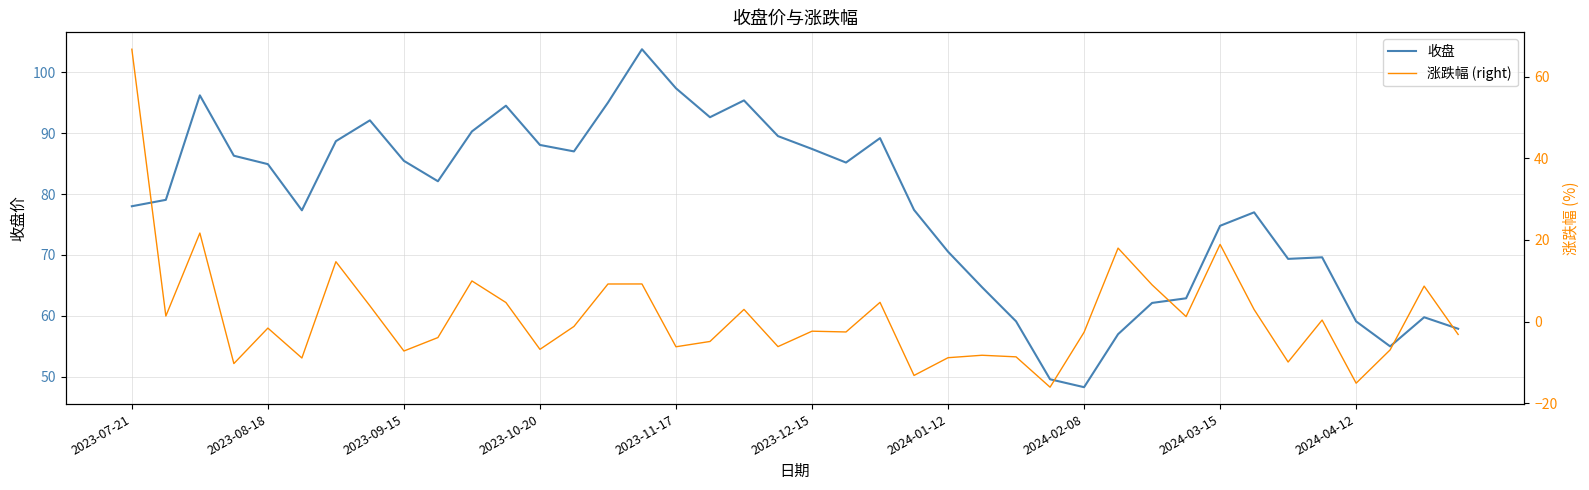

What is the difference between the 收盘 values at 2023-12-15 and 2023-07-21?

9.4